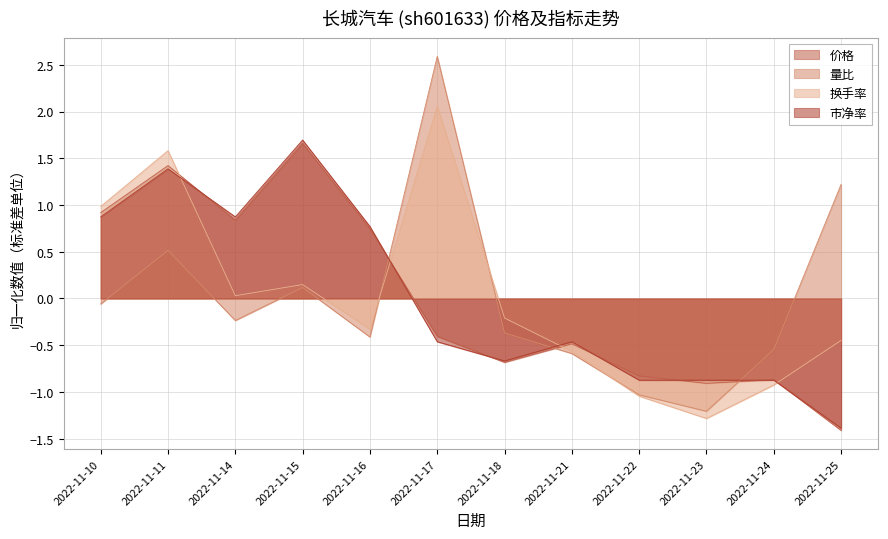

How many categories are shown in the chart?

12